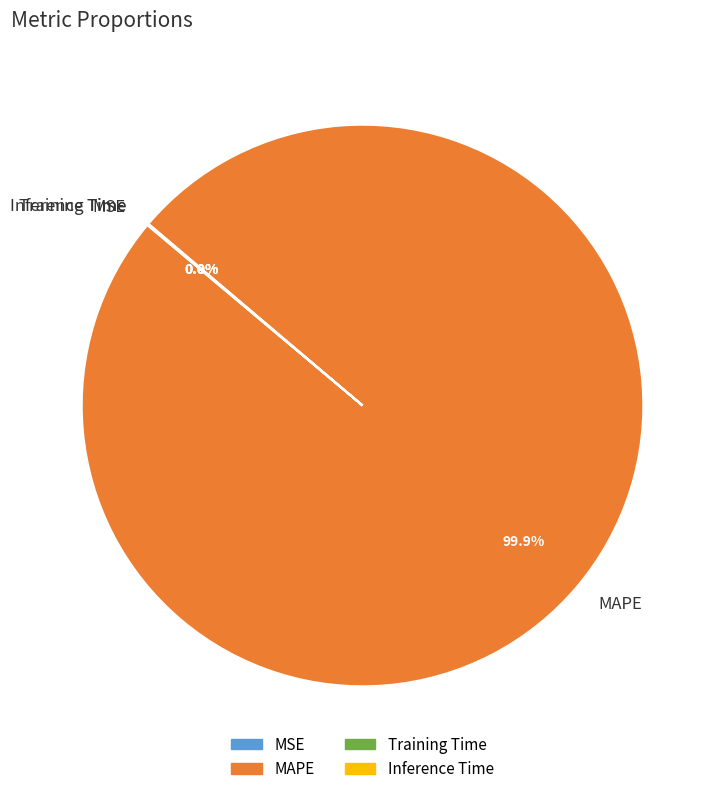

What is the largest slice in the pie chart?

MAPE